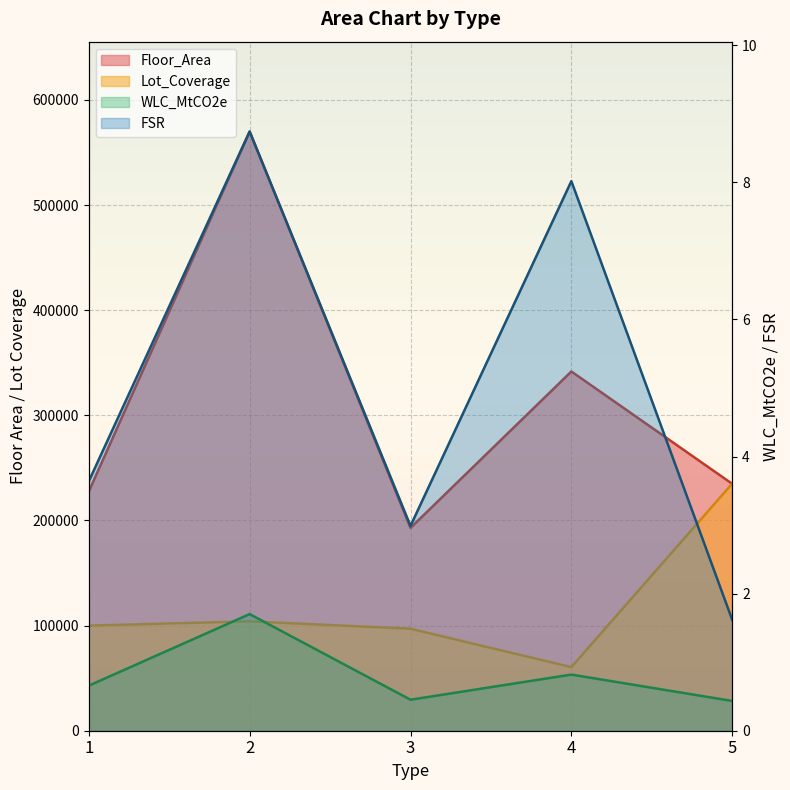

The value of Lot_Coverage at 2 is 138236.9. True or false?

False